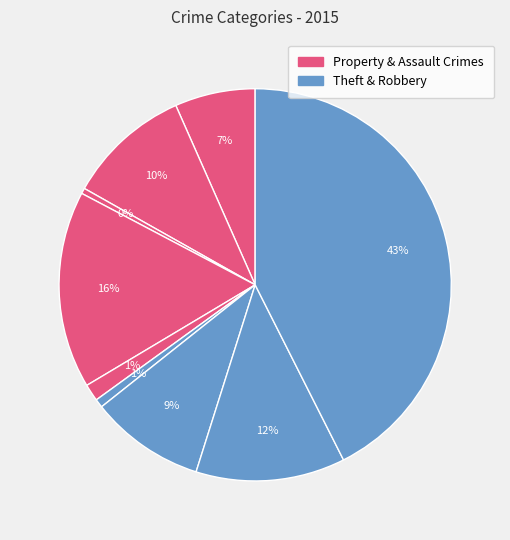

How many segments does this pie chart have?

9